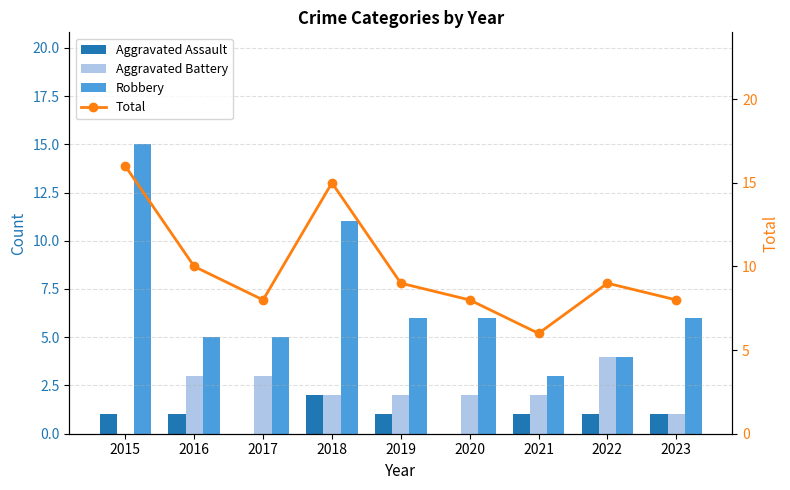

Count the number of categories in the chart.

9